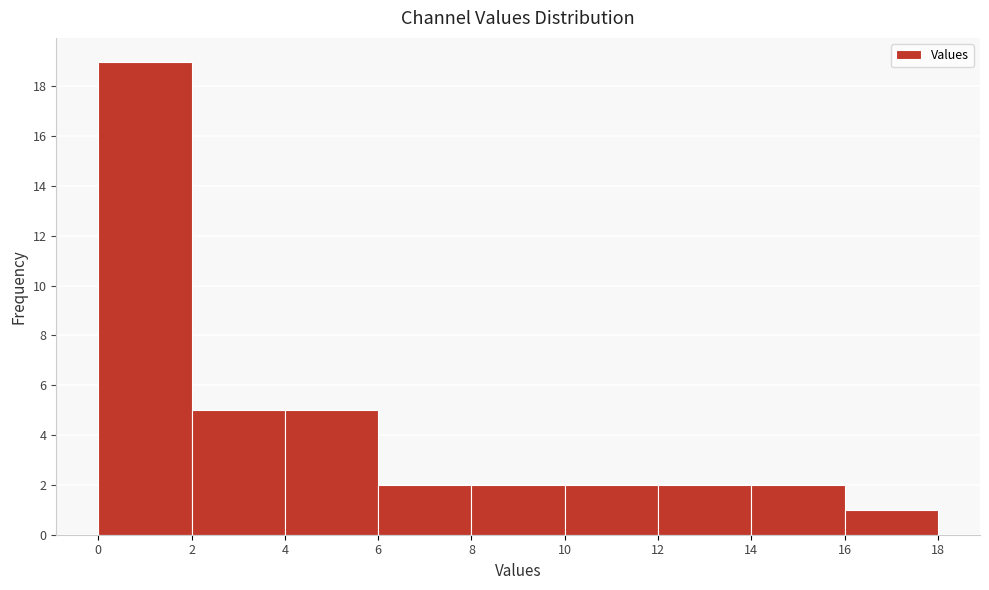

Reading left to right, transcribe this chart: for each bar, give the range it covers on the x-axis and its height. The values are not printed on the chart, so give them approximately, as read against the axis.

0 to 2: 19
2 to 4: 5
4 to 6: 5
6 to 8: 2
8 to 10: 2
10 to 12: 2
12 to 14: 2
14 to 16: 2
16 to 18: 1